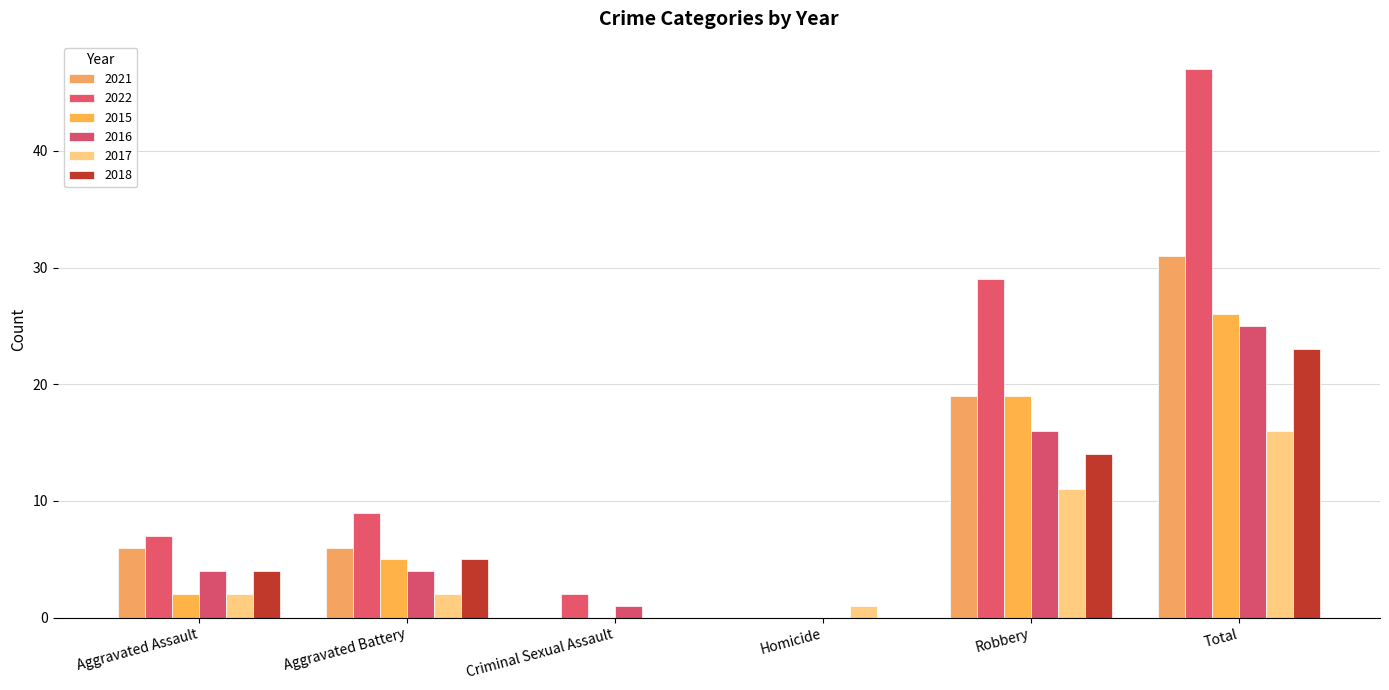

Is it true that 2022 equals 9 at Aggravated Battery?

True